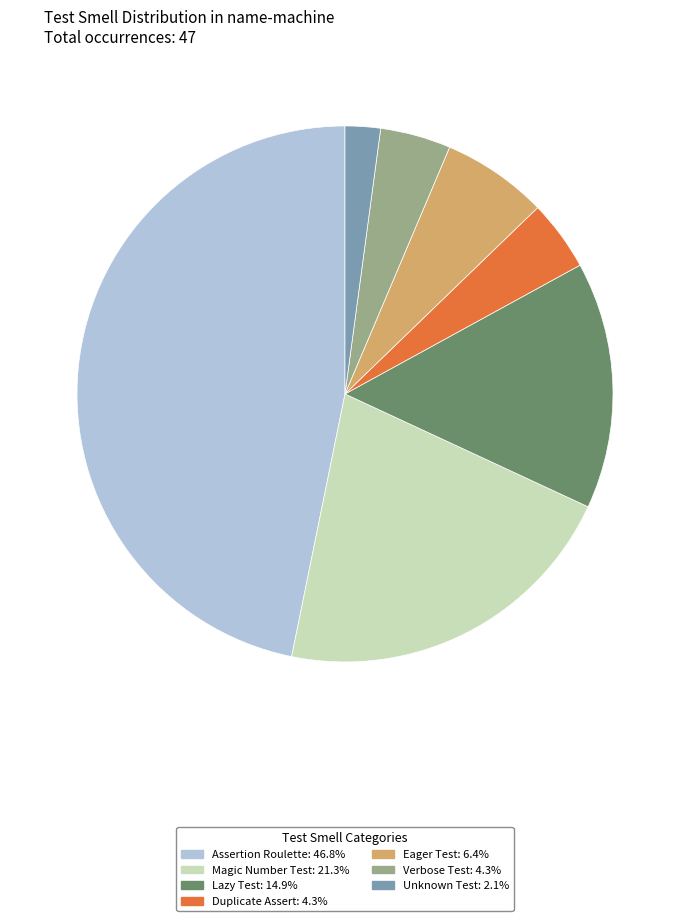

Approximately how many times larger is the value at Verbose Test compared to Eager Test?

0.7